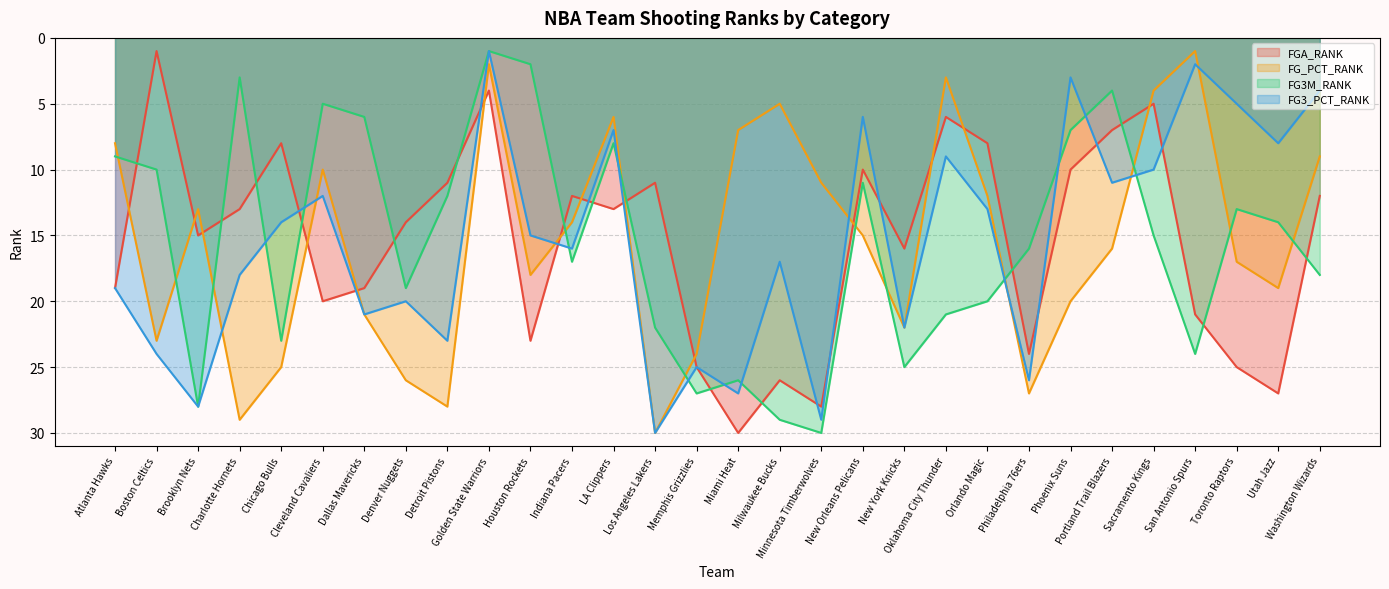

How many interior local valleys does the FGA_RANK series have?

9